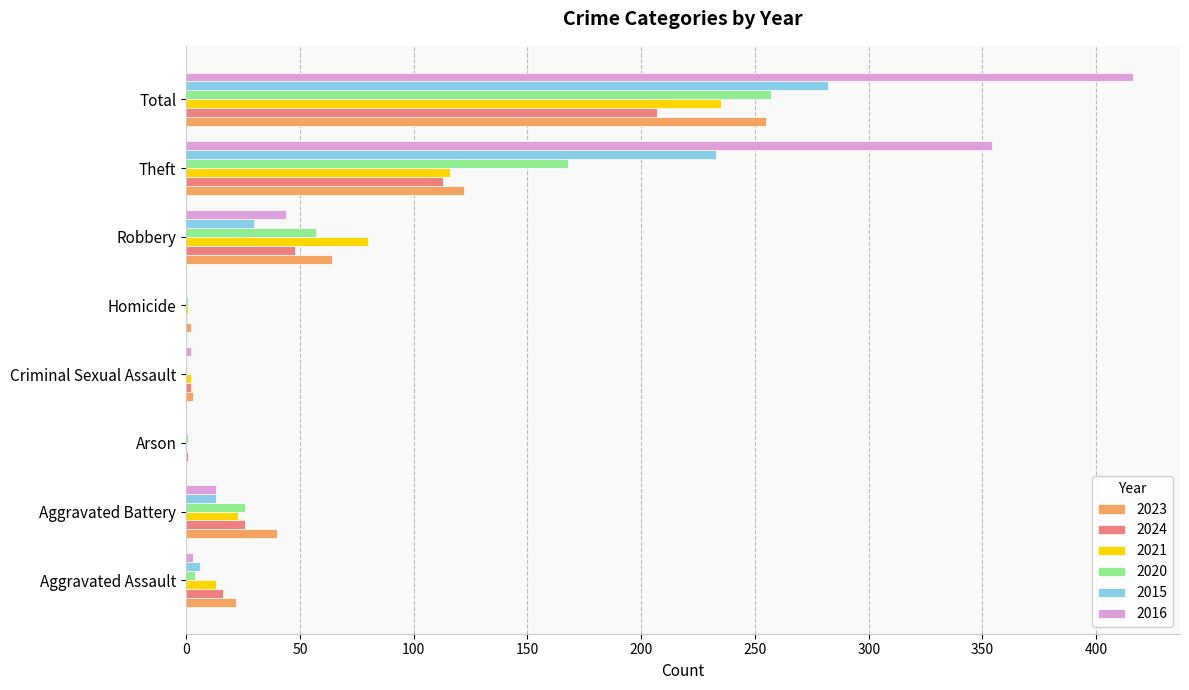

Between Aggravated Assault and Arson, which series saw the biggest shift?

2023